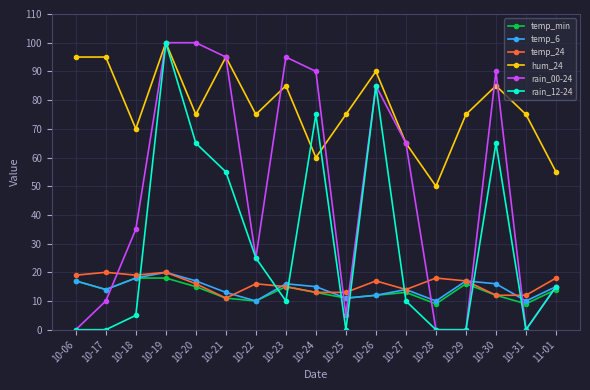

True or false: temp_24 has a value of 25 at 10-20.

False